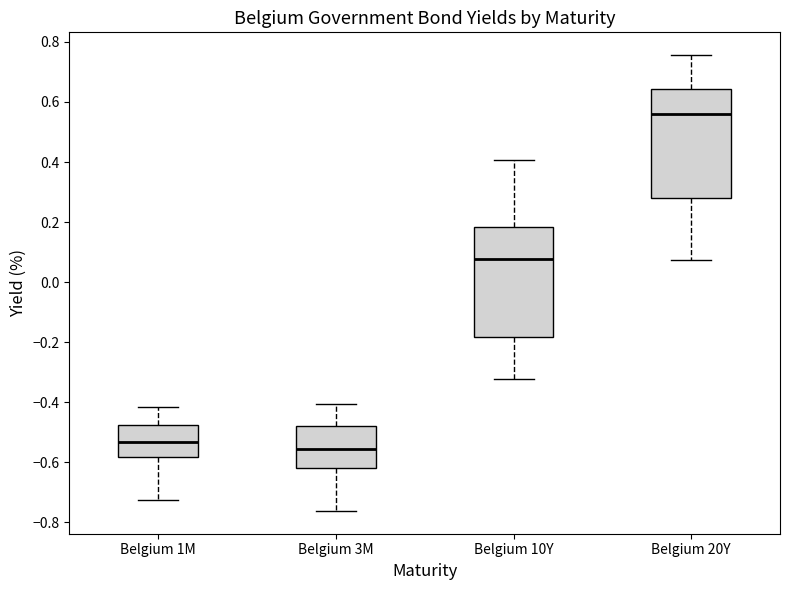

Reading left to right, transcribe this box plot: for each box, give where its median line is, the range the box spans, and where its two whiskers end, as read against the y-axis. The values are not printed on the chart, so give them approximately, as read against the axis.

Belgium 1M: median -0.54, box -0.58 to -0.48, whiskers -0.72 to -0.42
Belgium 3M: median -0.56, box -0.62 to -0.48, whiskers -0.76 to -0.40
Belgium 10Y: median 0.08, box -0.18 to 0.18, whiskers -0.32 to 0.40
Belgium 20Y: median 0.56, box 0.28 to 0.64, whiskers 0.08 to 0.76